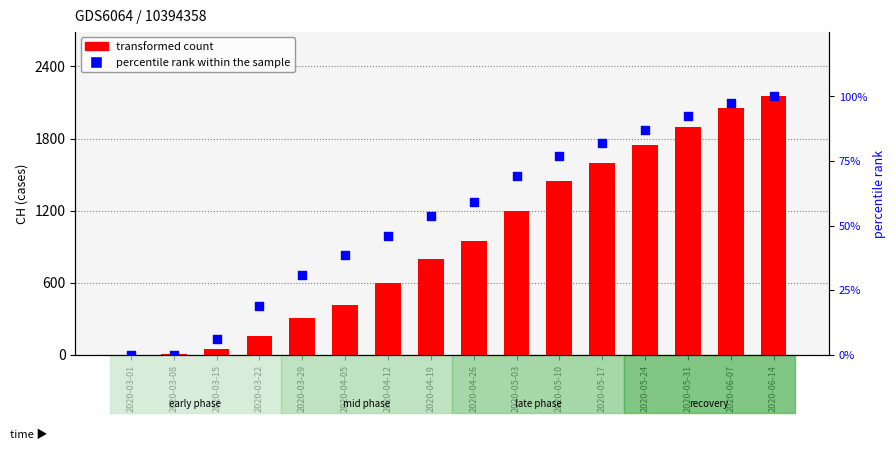

At which category is the sum across all series the highest?

2020-06-14